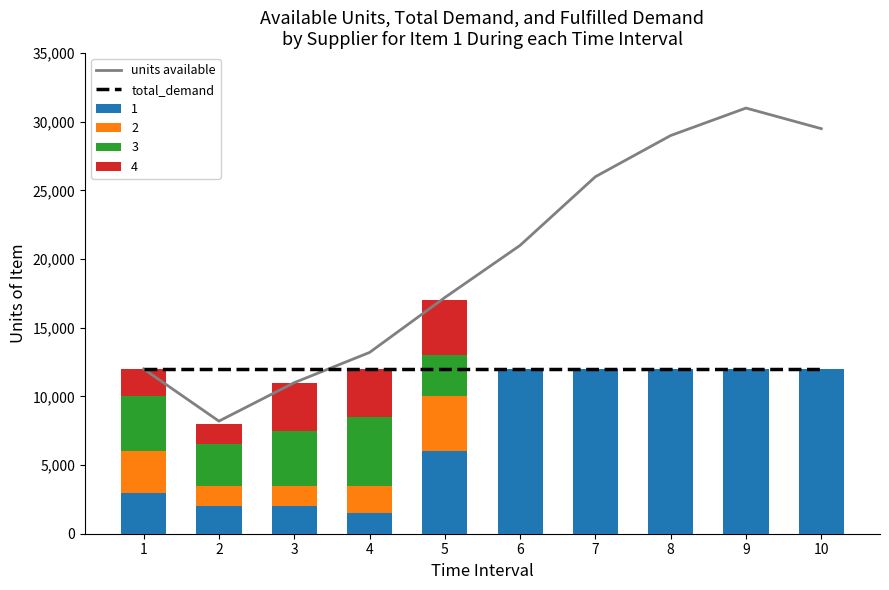

What is the total value across all series at 9?

43000